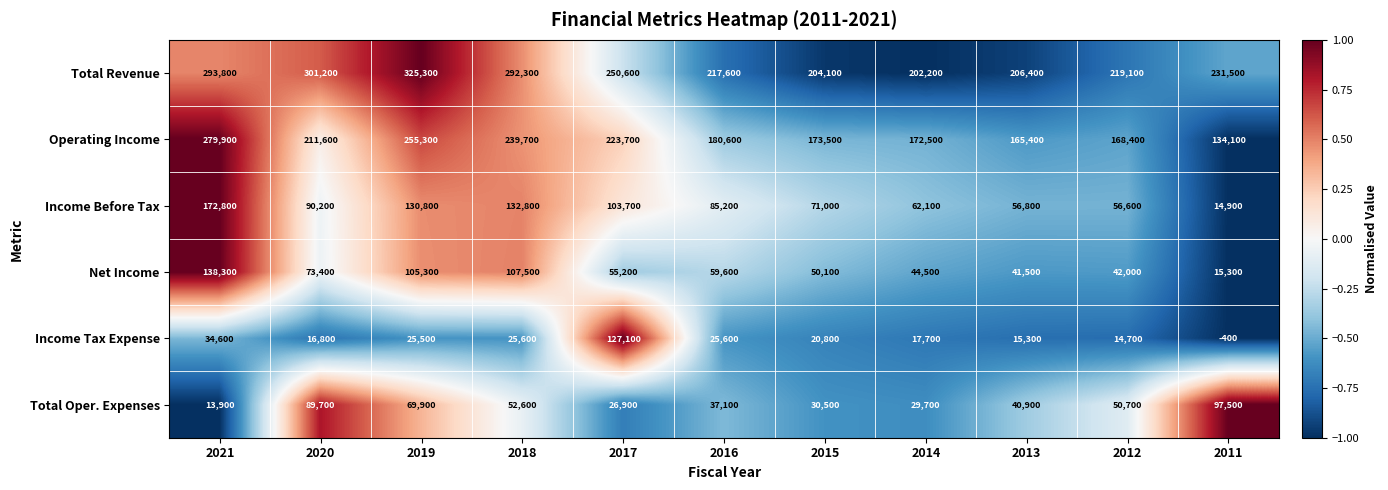

Between 2018 and 2015, which series saw the biggest shift?

Total Revenue